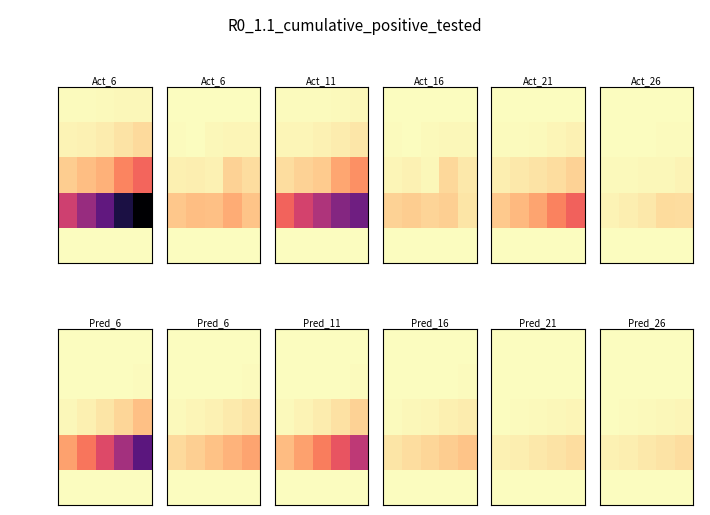

How many data points does each series have?

5